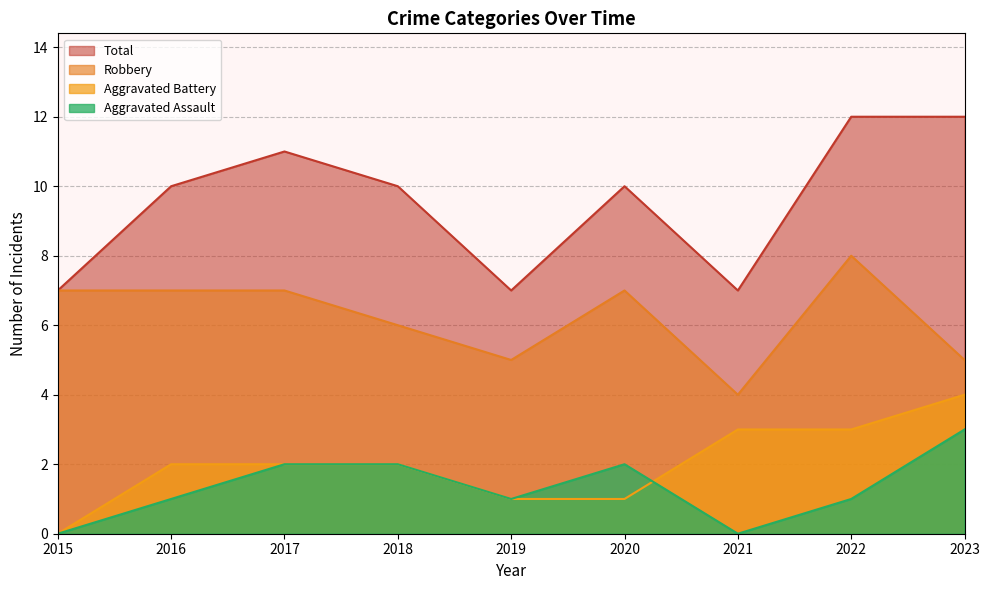

Between which two adjacent categories do Aggravated Assault and Aggravated Battery first intersect?

2020 and 2021